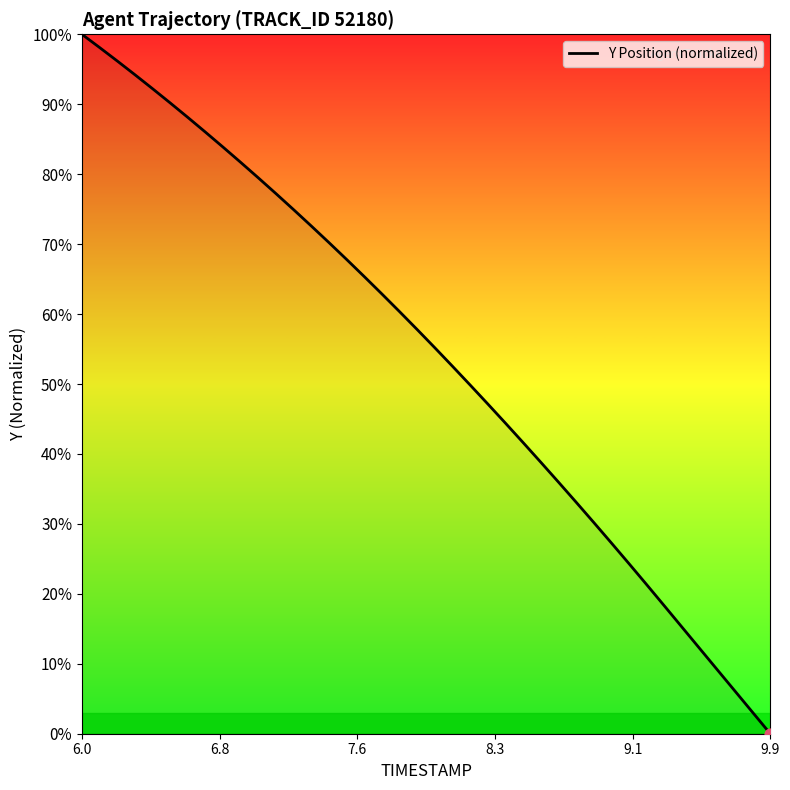

What is the difference between the maximum and minimum values?

100.0